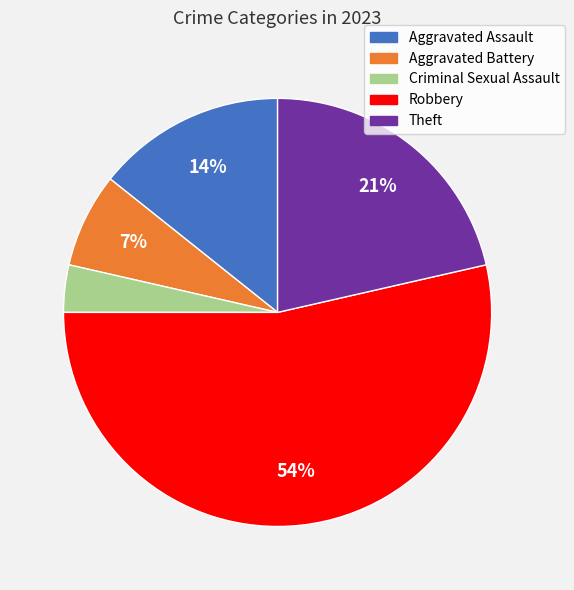

What percentage is the Theft slice, to the nearest percent?

21%